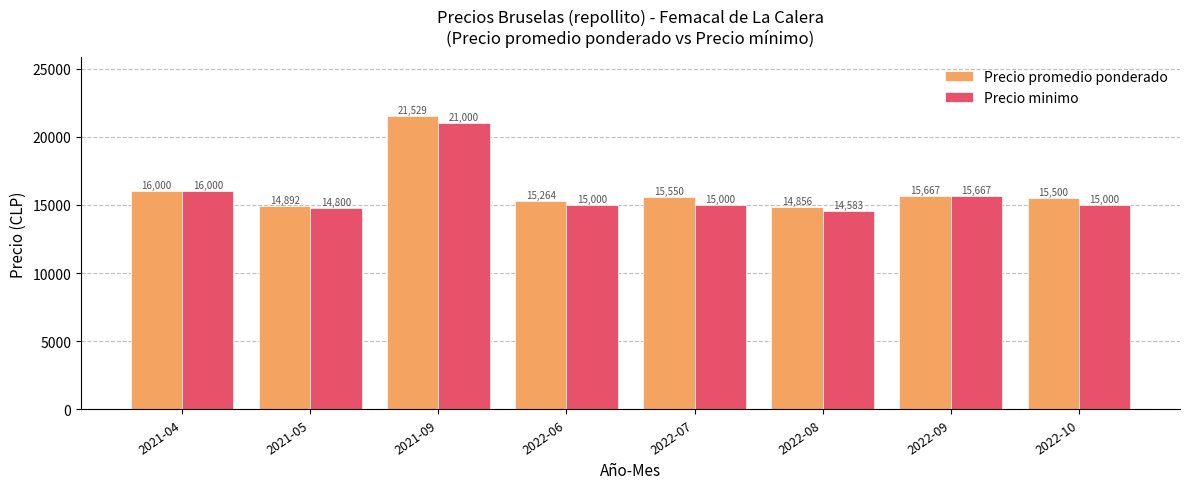

Which series has the largest range (max minus min)?

Precio promedio ponderado